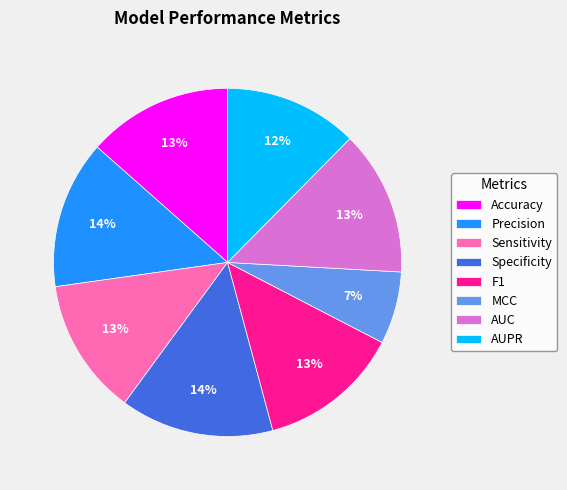

Is the sum of Precision and Accuracy greater than half?

No